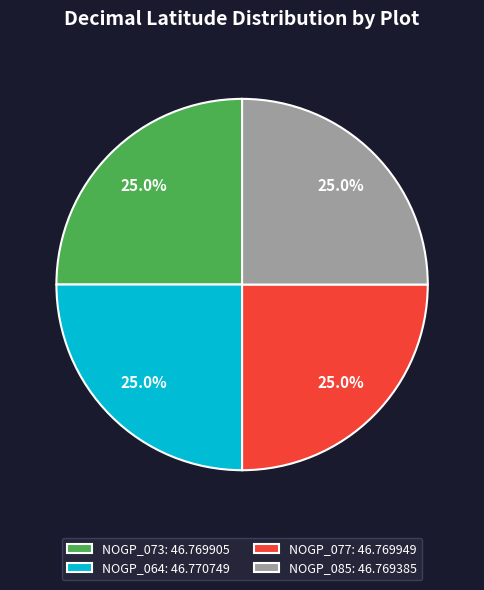

Is there a majority slice in this chart?

No